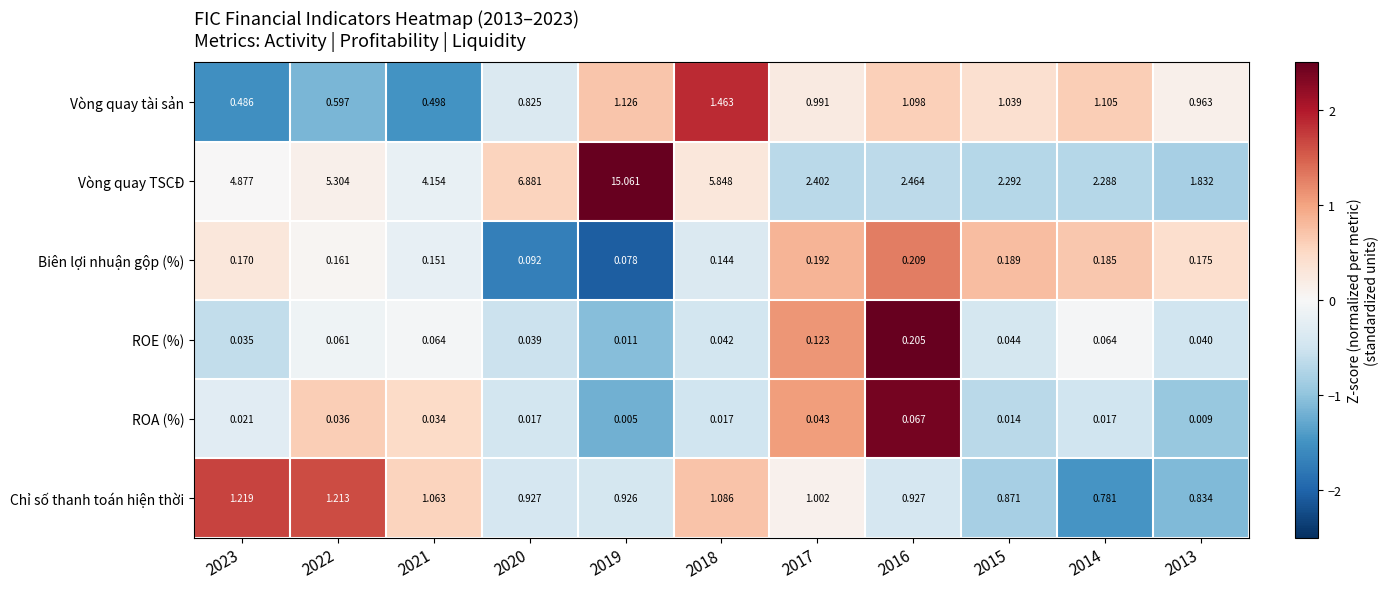

At which category is the sum across all series the highest?

2019